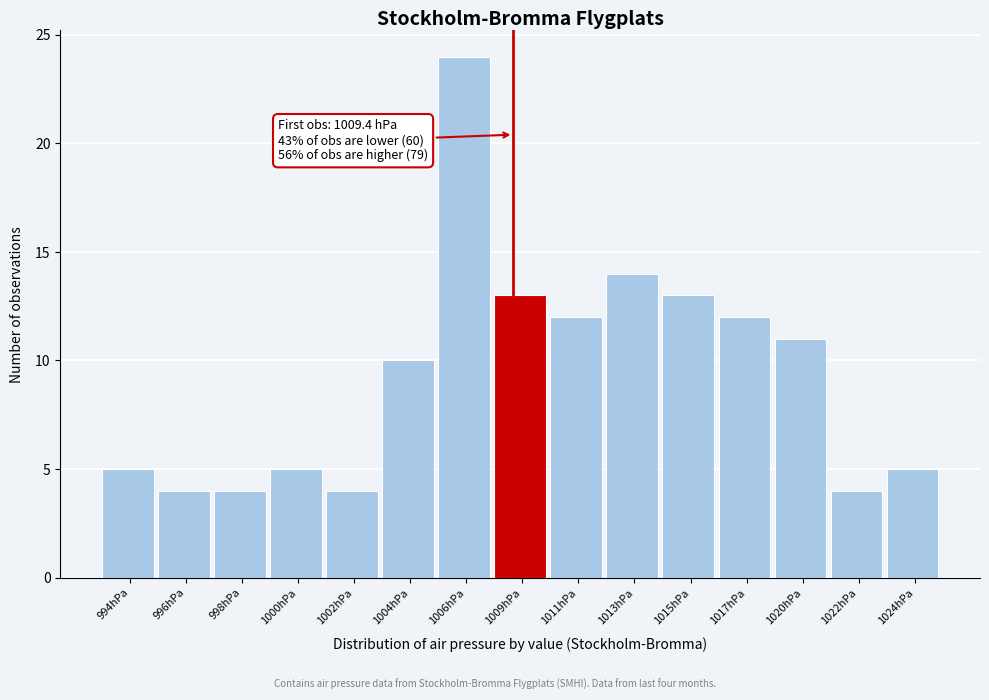

Reading left to right, what are all the values shown in this chart?

994hPa=5	996hPa=4	998hPa=4	1000hPa=5	1002hPa=4	1004hPa=10	1006hPa=24	1009hPa=13	1011hPa=12	1013hPa=14	1015hPa=13	1017hPa=12	1020hPa=11	1022hPa=4	1024hPa=5